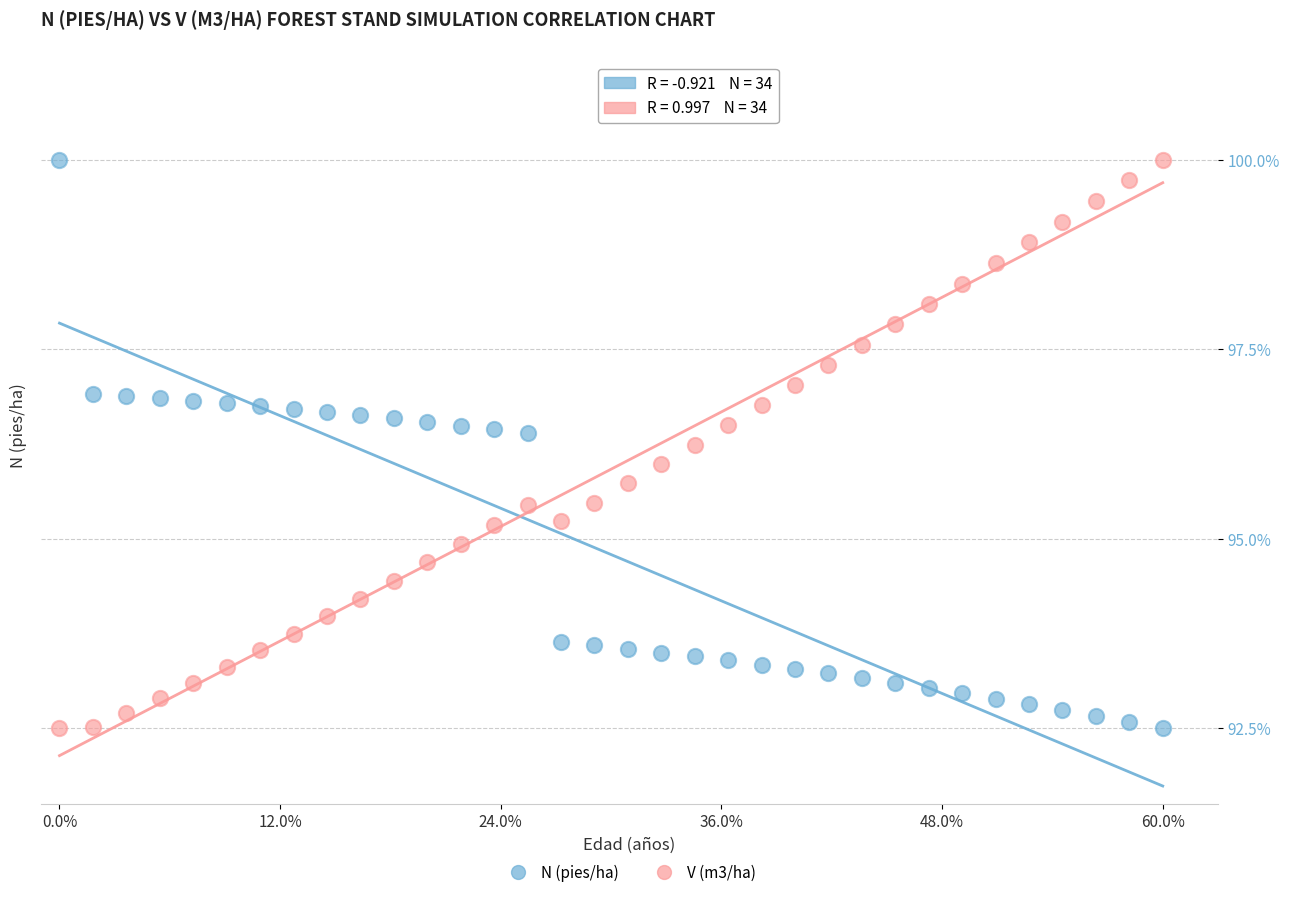

Across all data points, what is the range of Y values (max minus min)?

7.5